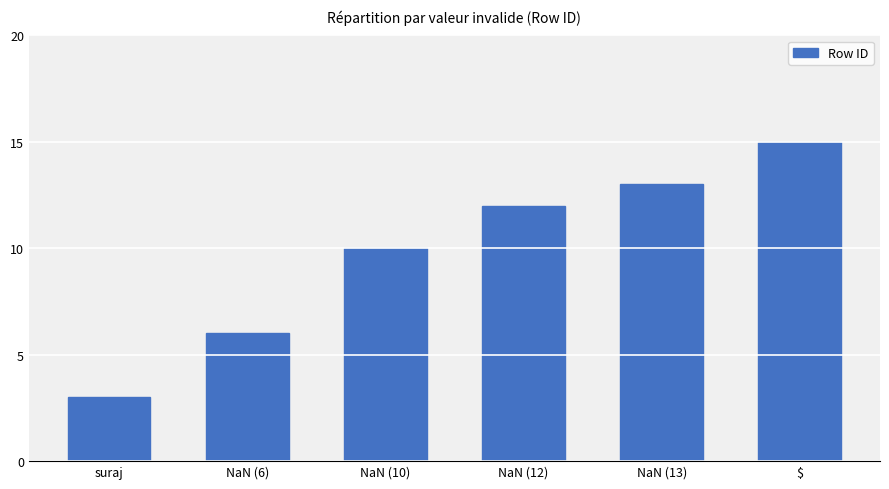

Which label corresponds to the largest value in the chart?

$